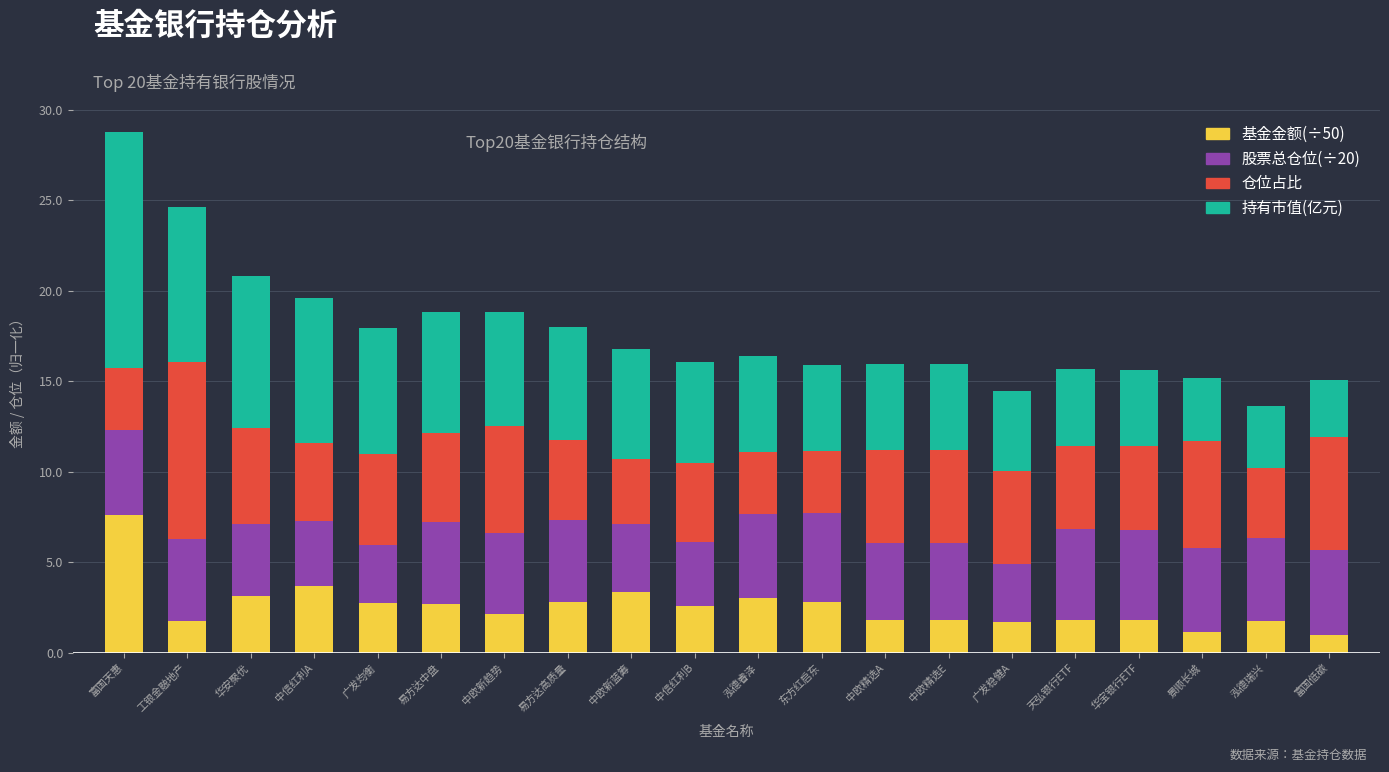

What is the difference between the 基金金额(÷50) values at 天弘银行ETF and 易方达高质量?

1.0